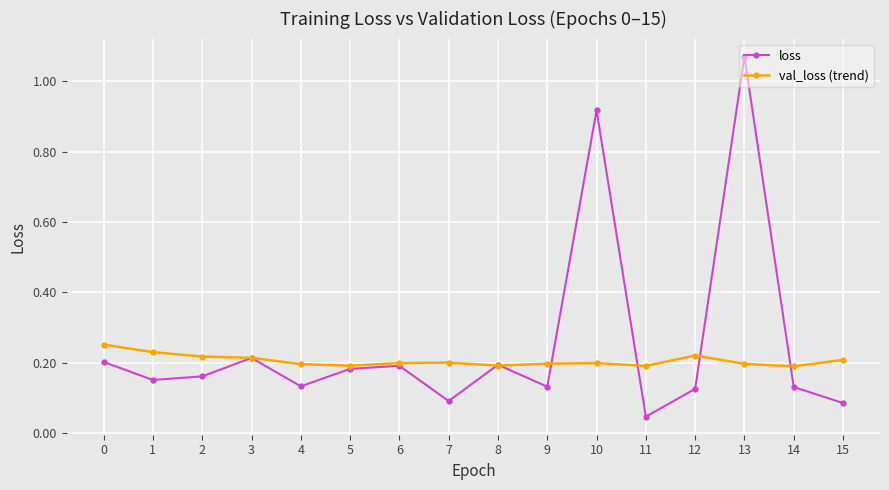

The val_loss (trend) series shows 0.2 at 8. True or false?

True